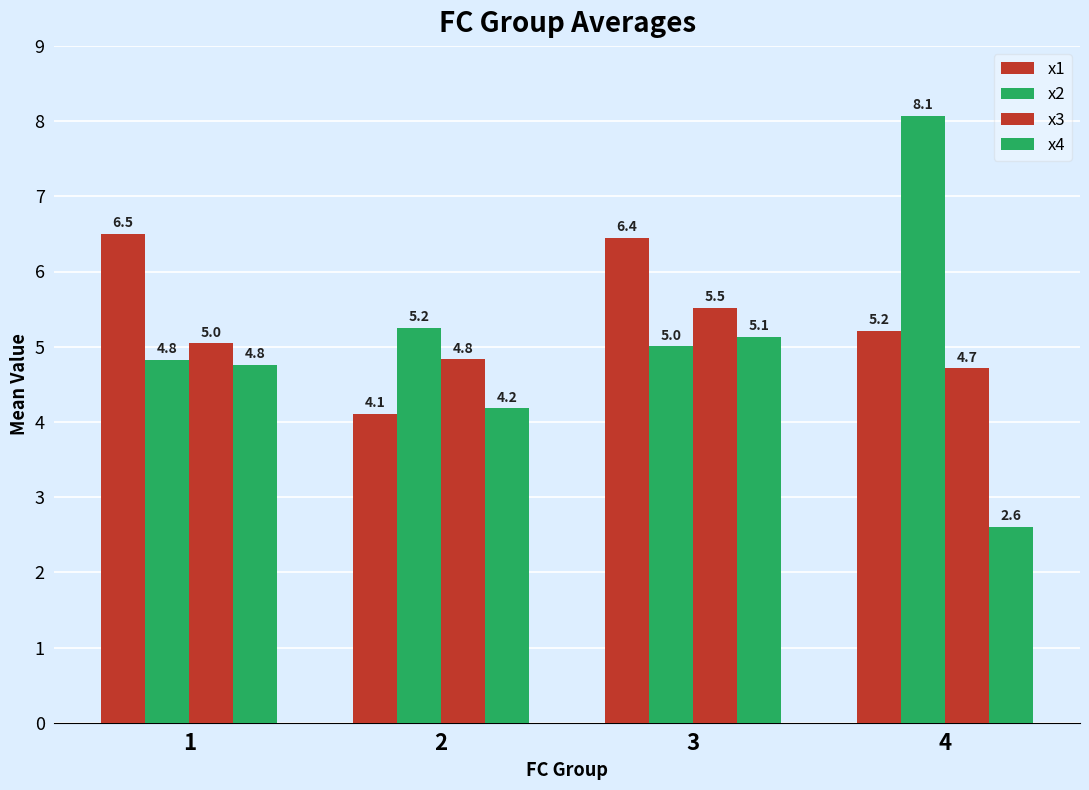

Count the number of categories in the chart.

4